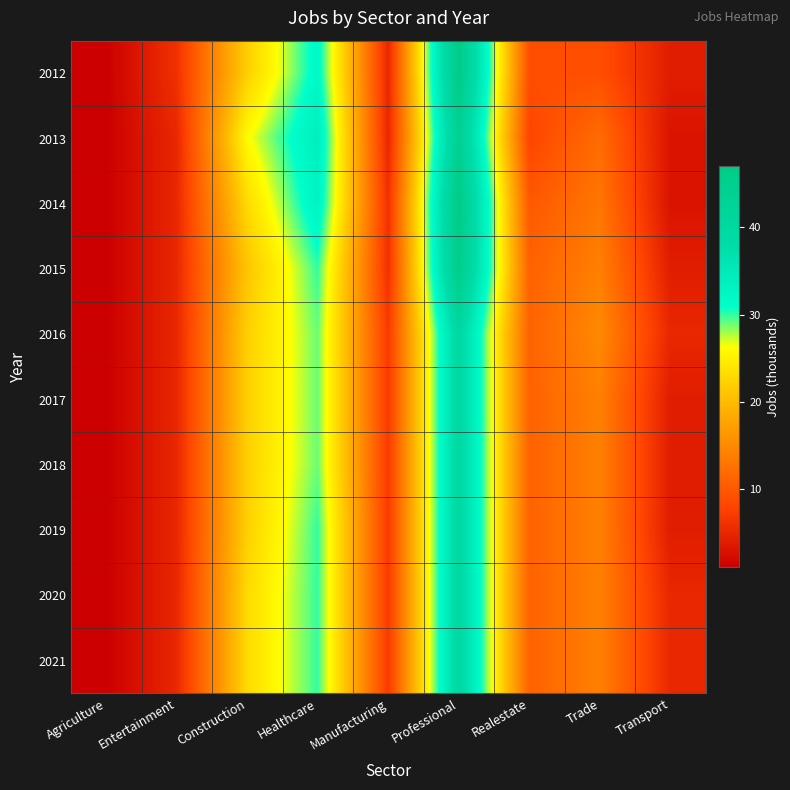

Which label corresponds to the largest value in the chart?

Professional